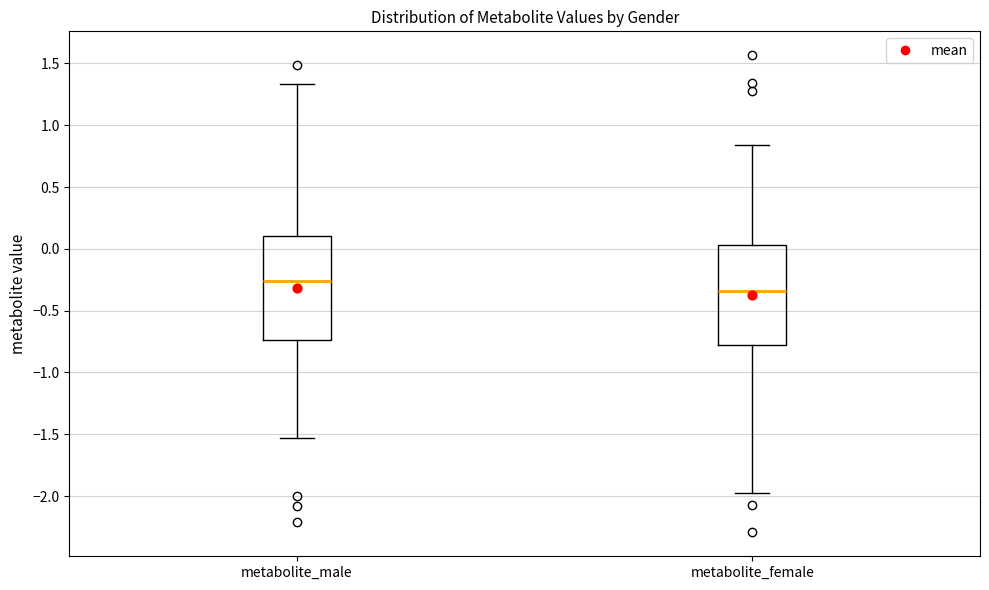

Where does the median line of the box for metabolite_female sit on the y-axis? The values are not printed on the chart, so give them approximately, as read against the axis.

-0.35